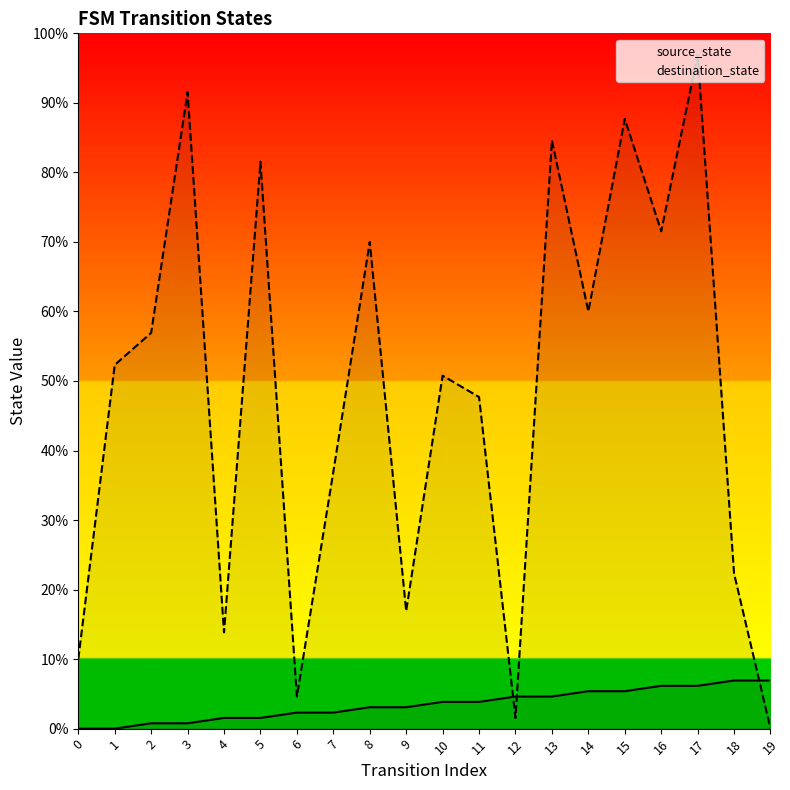

Does the chart have visible grid lines?

No